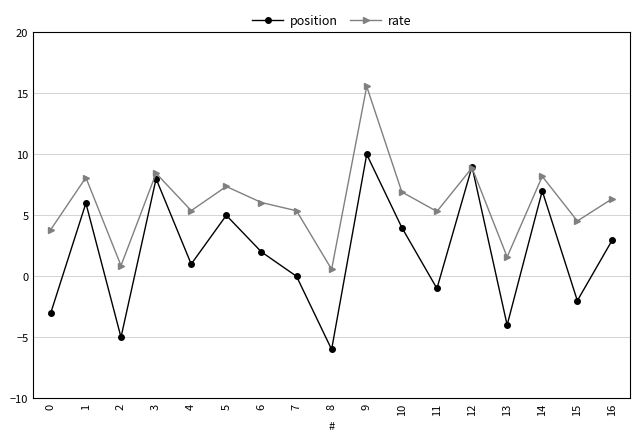

Which category has the highest value in the rate series?

9